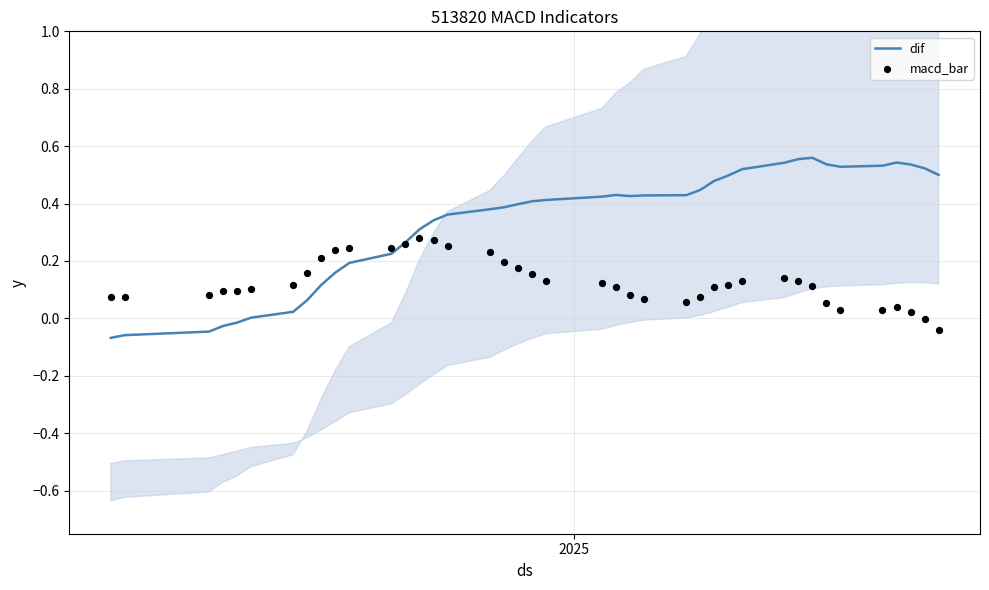

Which series contains the lowest Y value?

dif